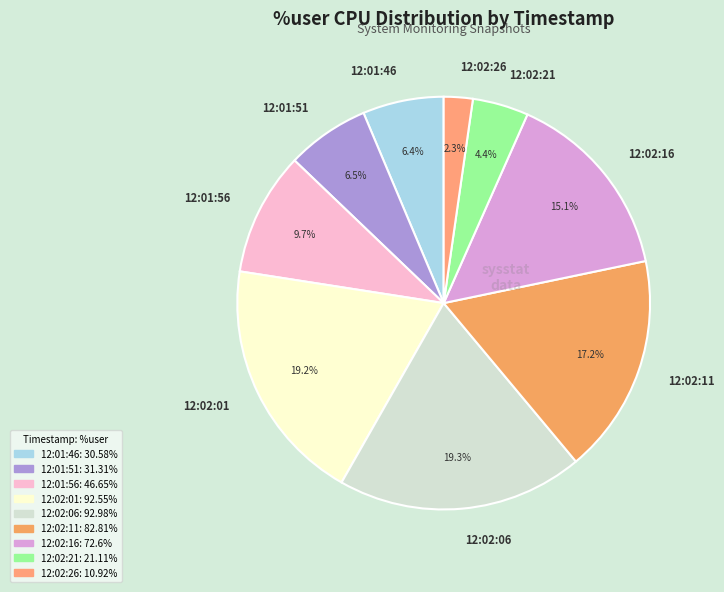

What is the smallest slice in the pie chart?

12:02:26